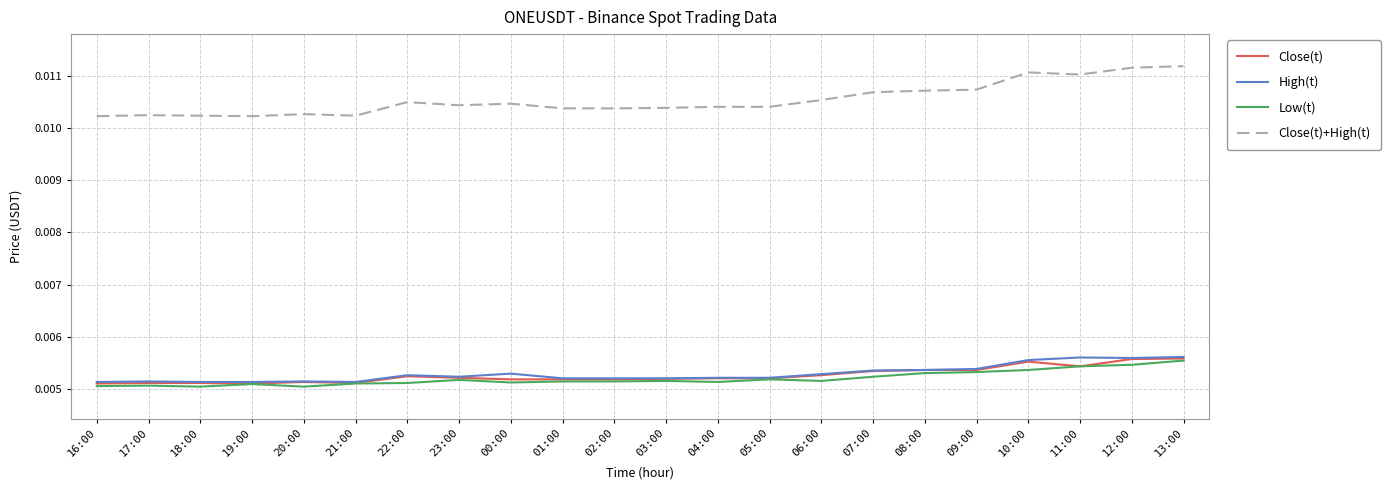

Which series has the largest range (max minus min)?

Close(t)+High(t)